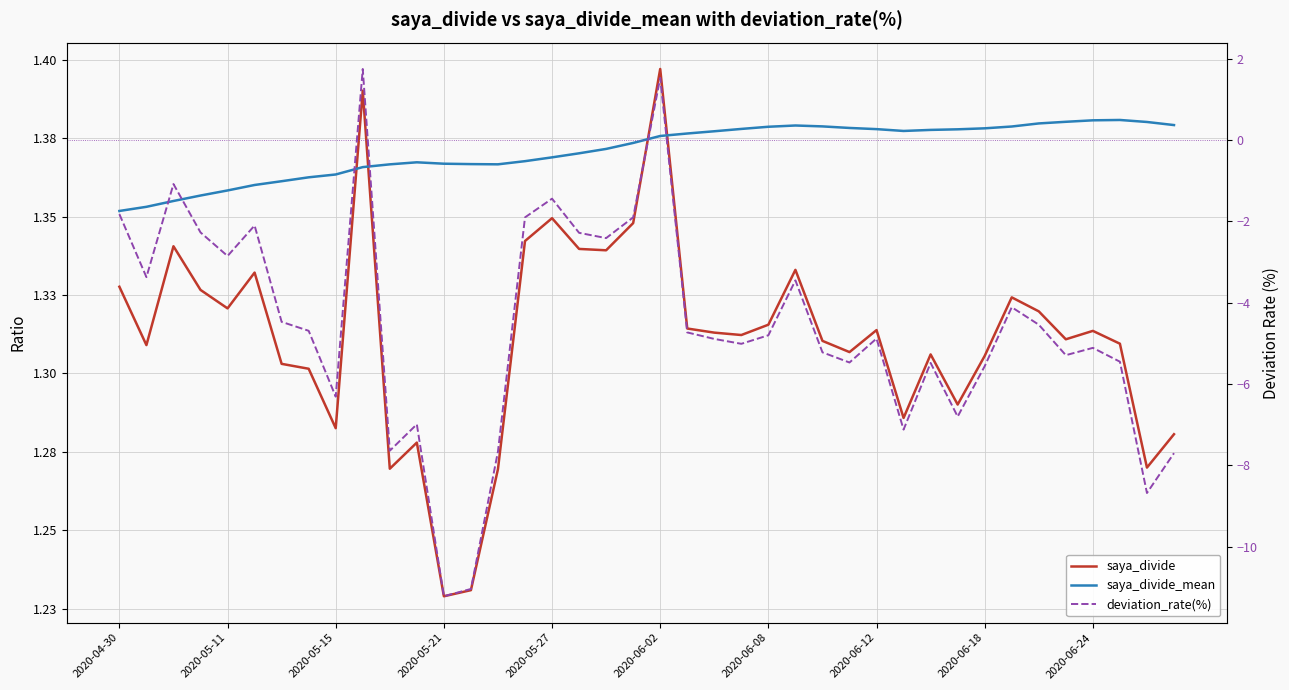

Which series ends up on top after the final intersection of deviation_rate(%) and saya_divide_mean?

saya_divide_mean